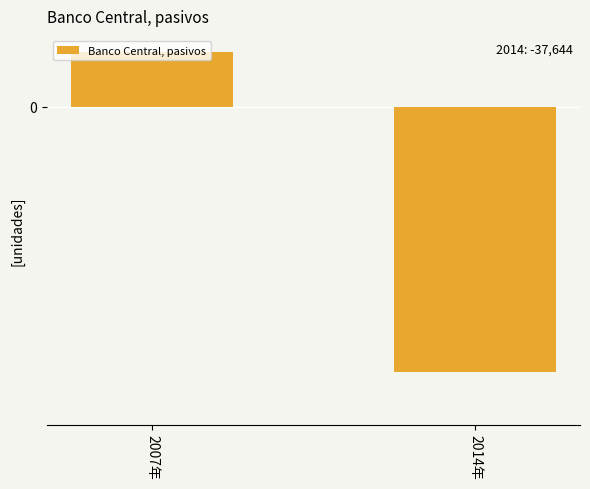

Are the bars horizontal?

No